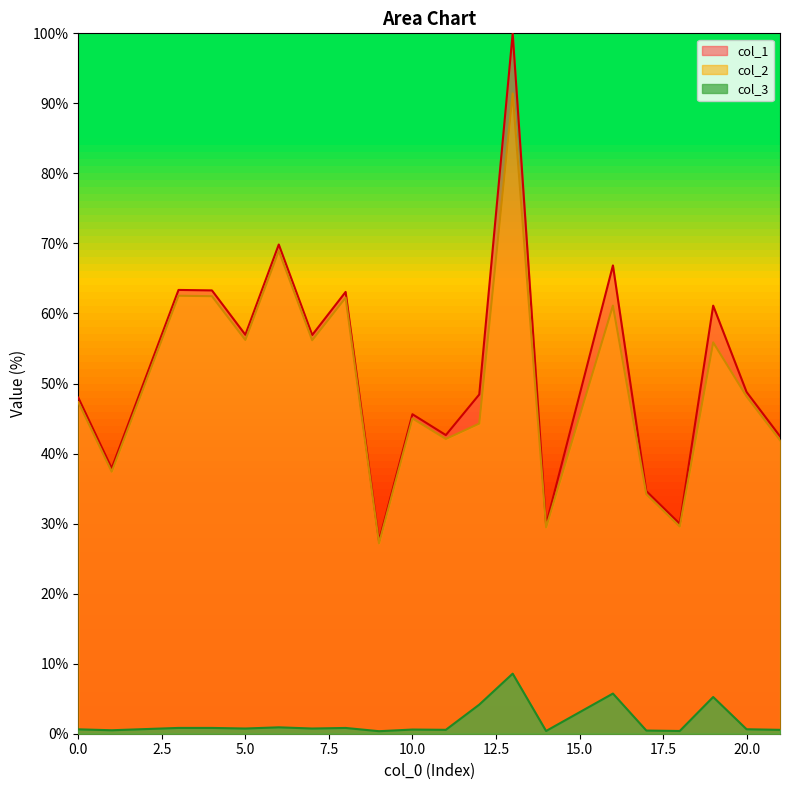

True or false: col_2 and col_3 intersect in this chart.

False